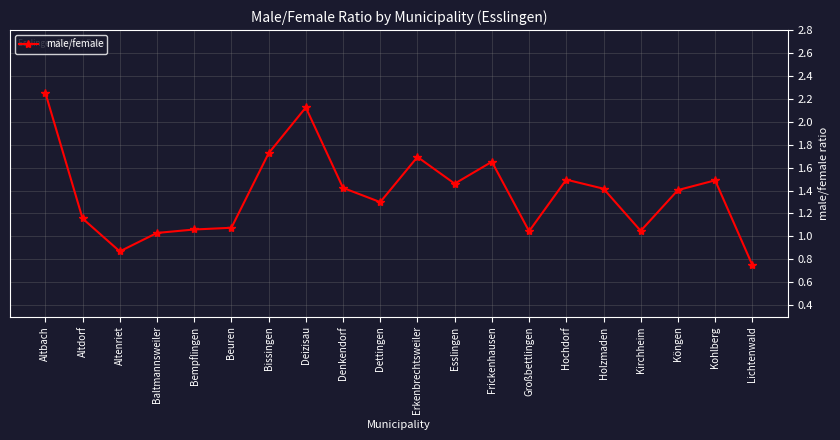

At which category does the data reach its first local valley?

Altenriet